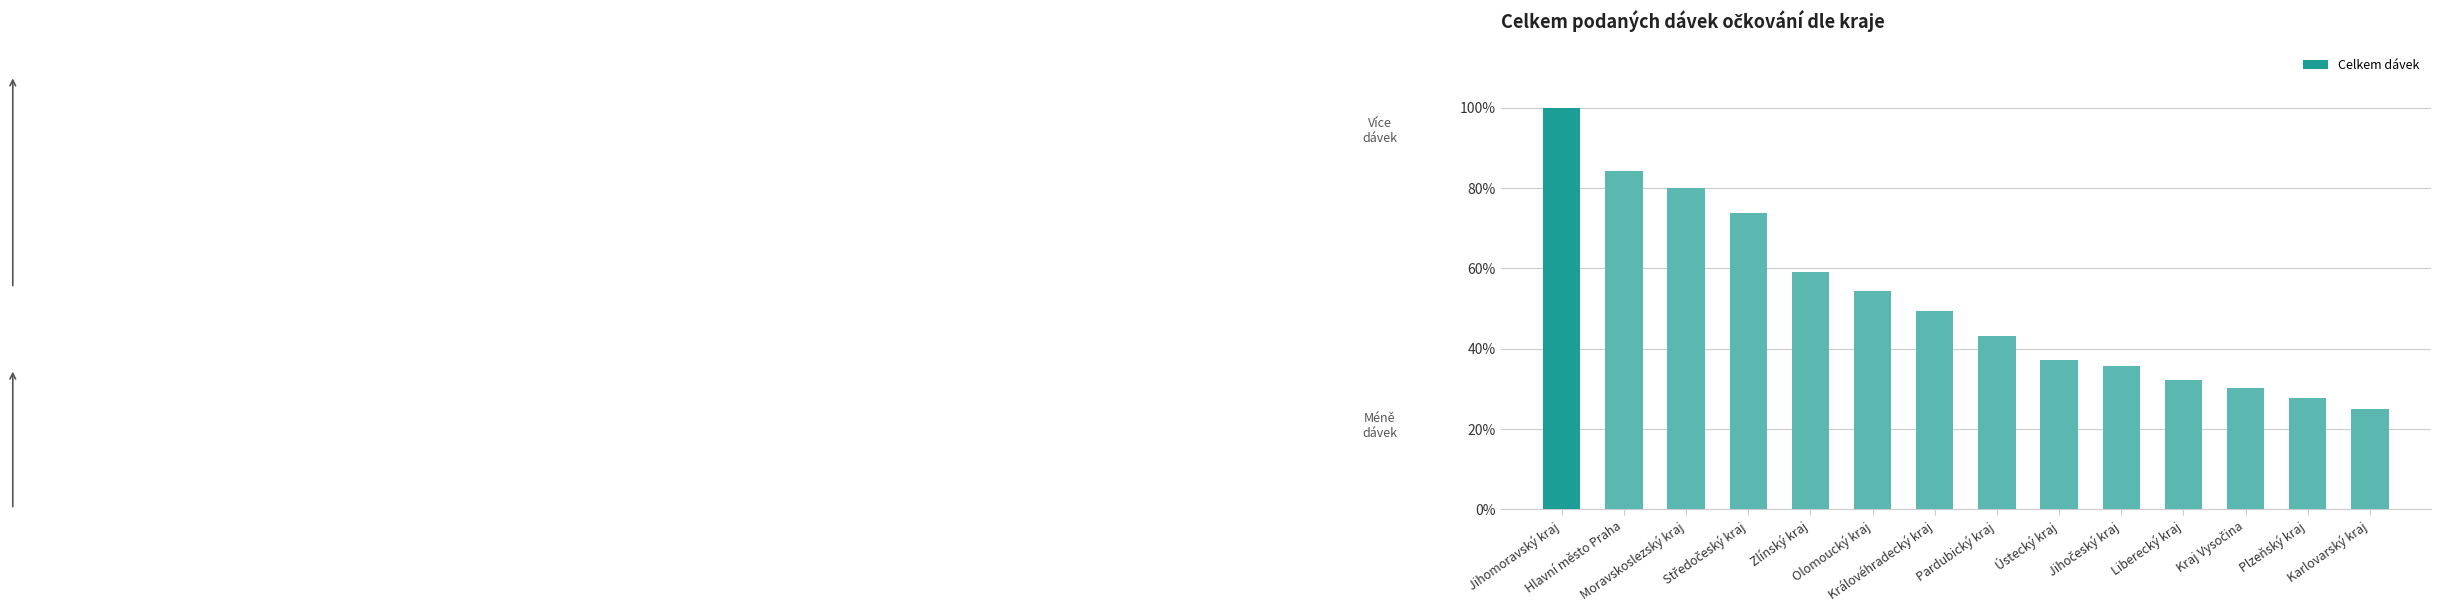

Between Pardubický kraj and Hlavní město Praha, which is larger?

Hlavní město Praha